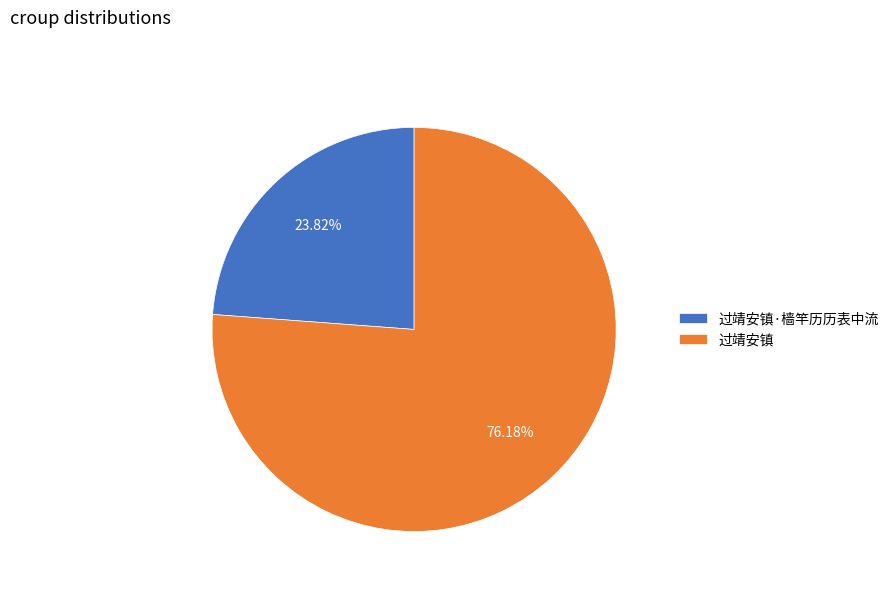

Count the number of slices in the pie.

2